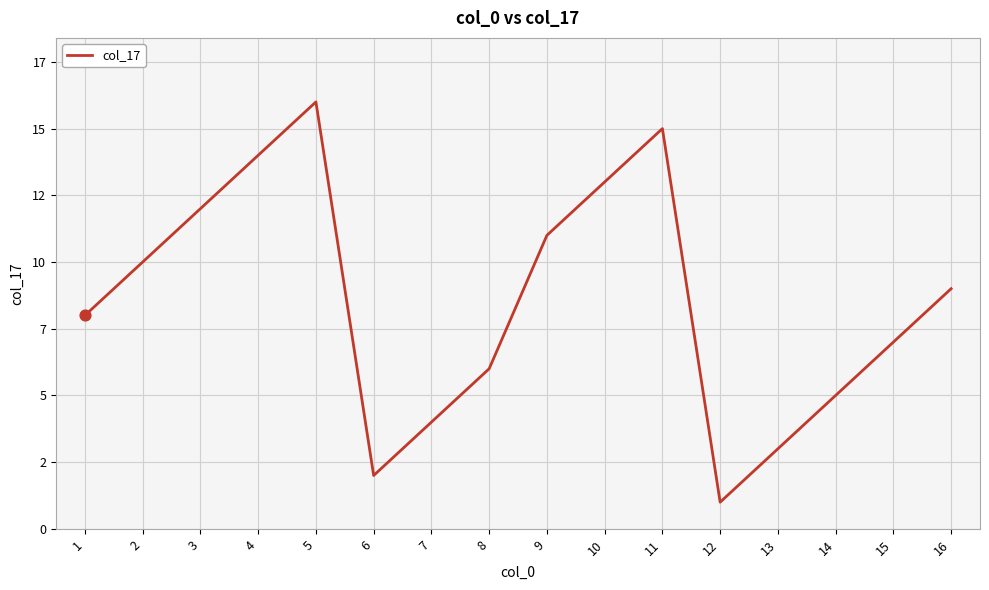

Between 11 and 2, which is larger?

11